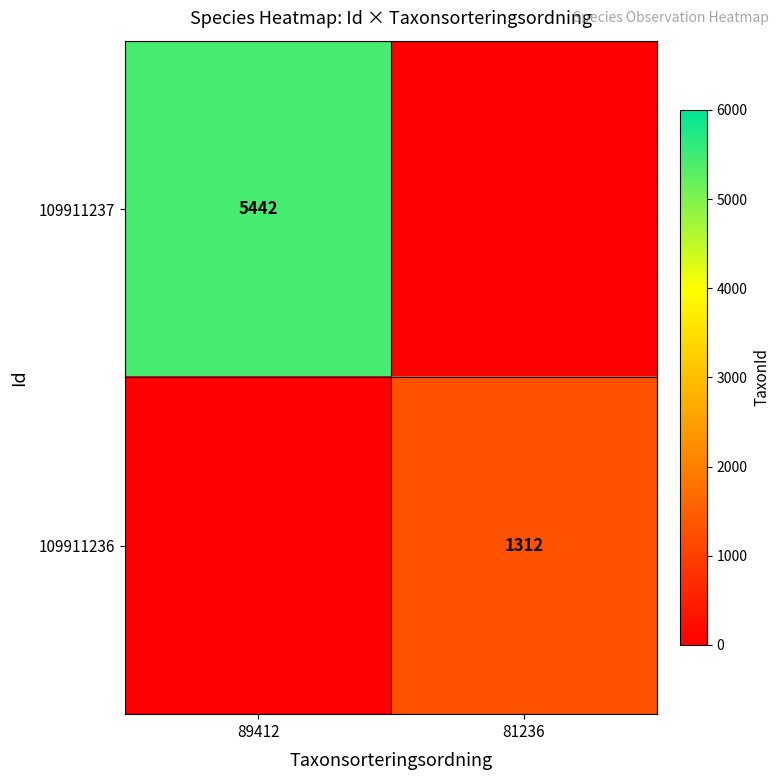

The 109911236 series shows 1312 at 81236. True or false?

True